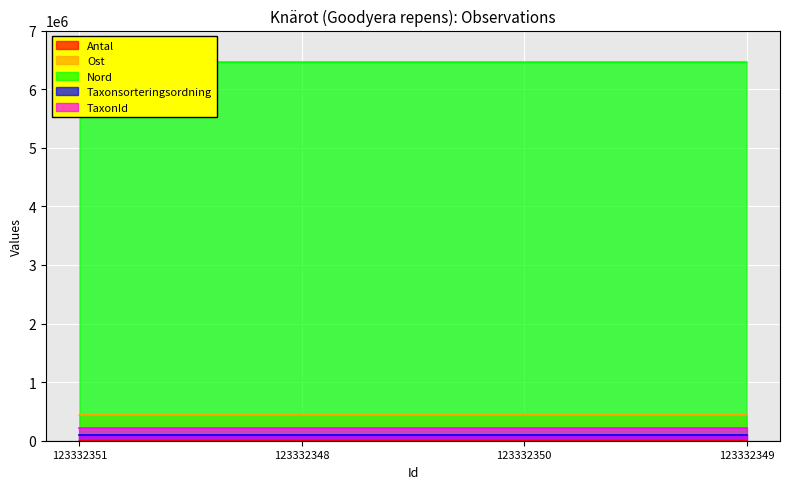

The value of Ost at 123332351 is 719236. True or false?

False